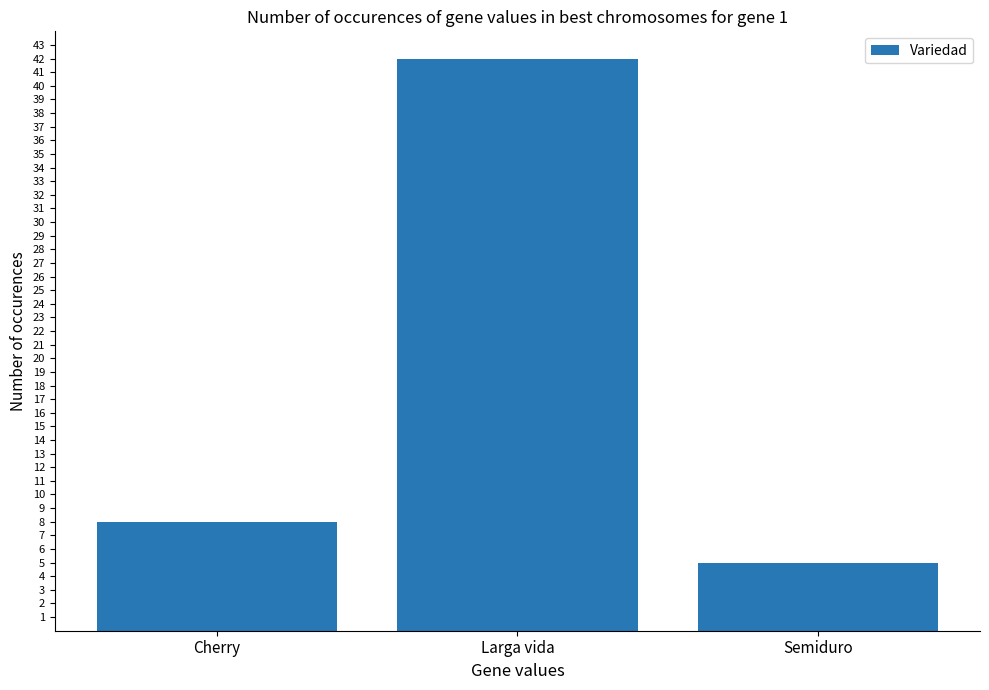

At which category does the chart reach its minimum across all series?

Semiduro